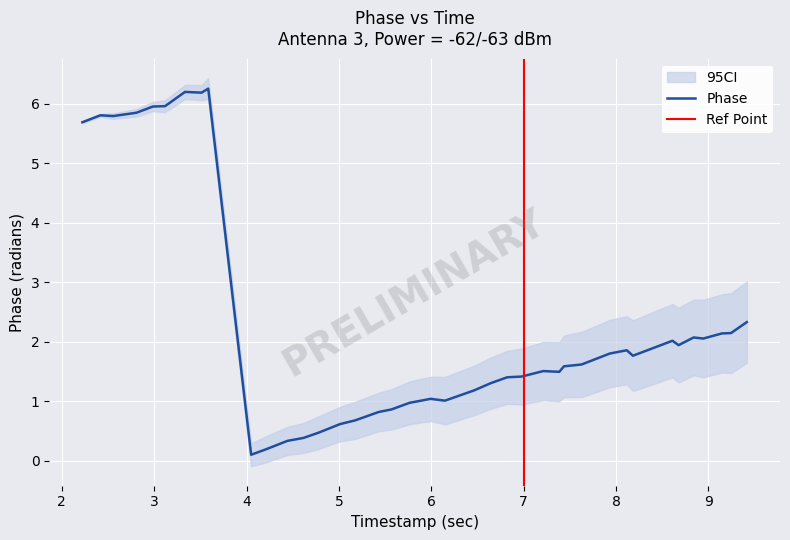

What is the greatest value displayed?

6.3